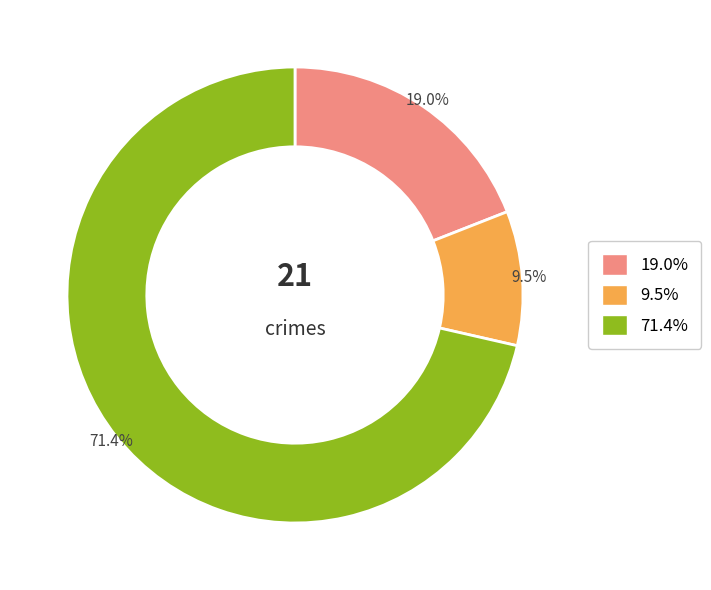

Does any single category account for the majority?

Yes